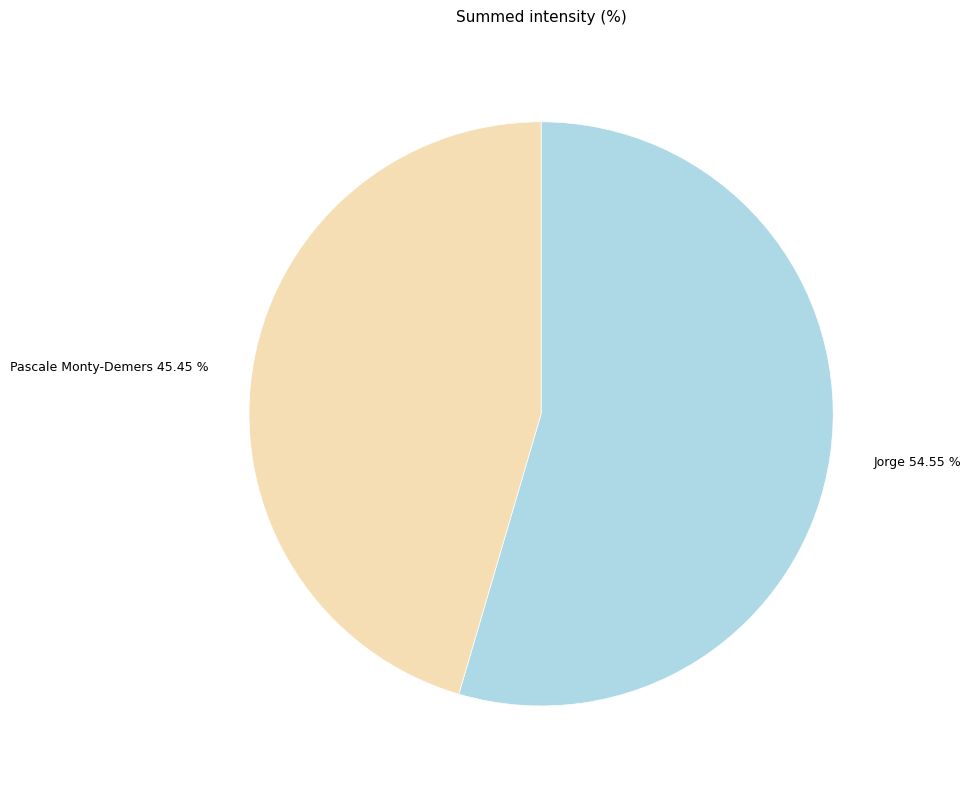

Is there a majority slice in this chart?

Yes